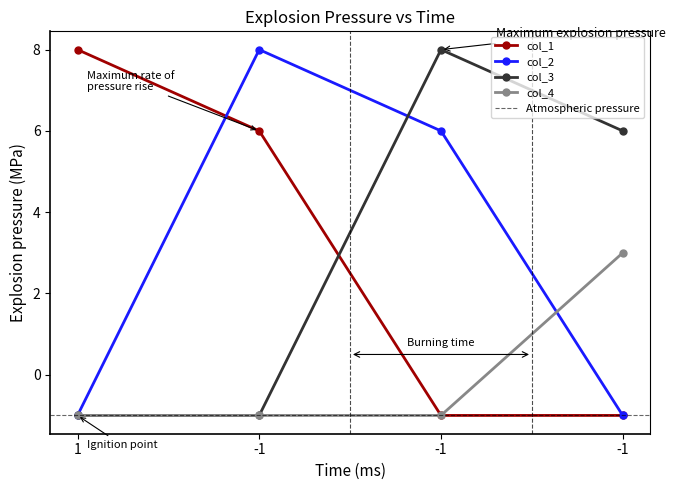

What is the sum of all col_3 values?

12